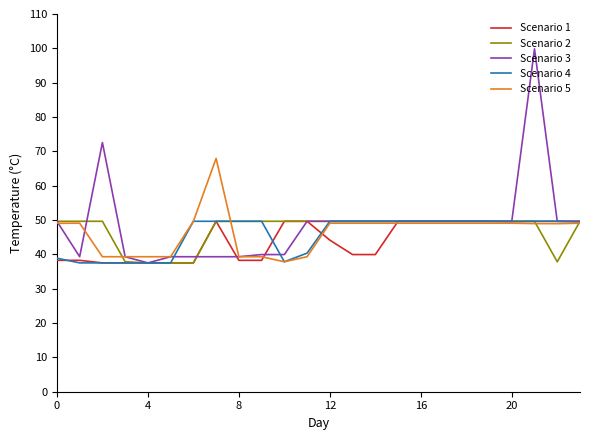

What is the maximum value shown in the chart?

99.9